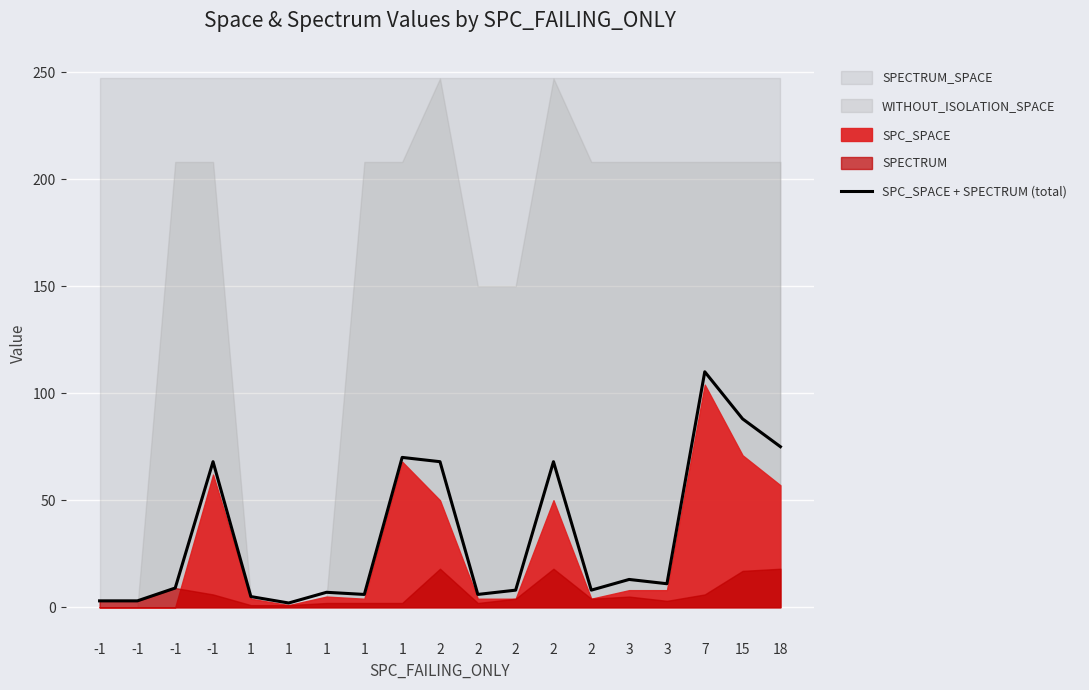

List the labels in order of value, largest first.

7, 15, 18, 1, -1, 2, 2, 3, 3, -1, 2, 2, 1, 1, 2, 1, -1, -1, 1